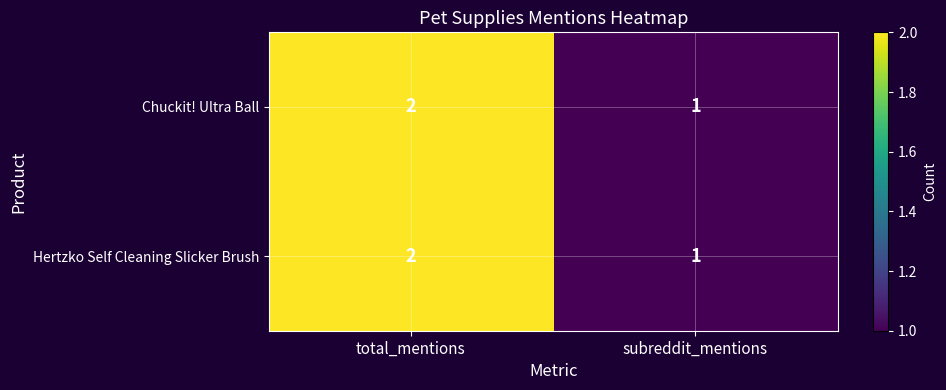

At which category is the sum across all series the highest?

total_mentions